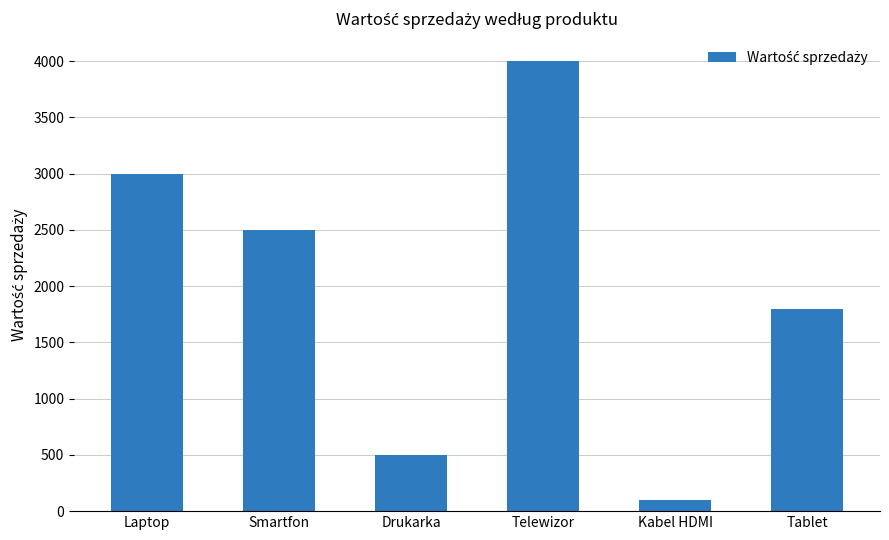

What is the maximum value shown in the chart?

4000